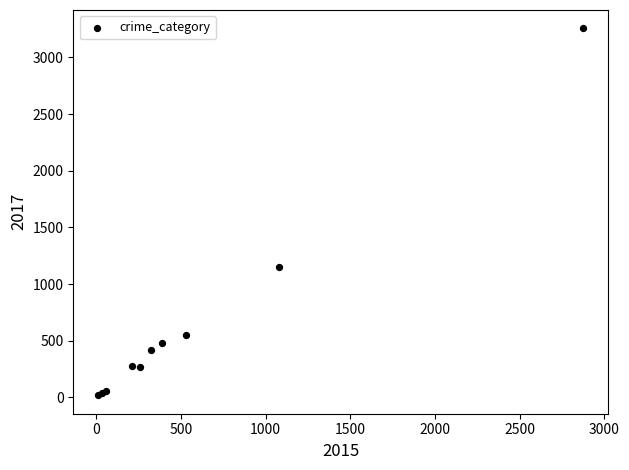

What Y value in the scatter plot is closest to 1637?

1155